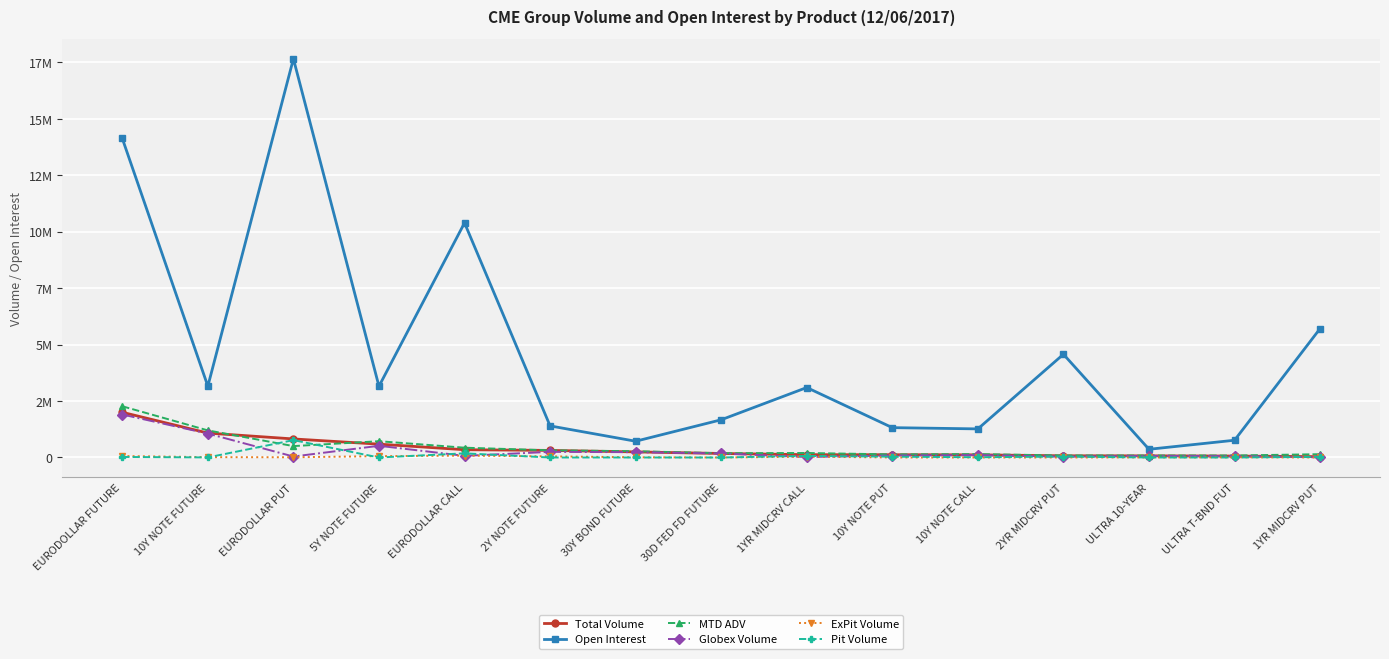

What are all the series names shown in the legend?

Total Volume, Open Interest, MTD ADV, Globex Volume, ExPit Volume, Pit Volume